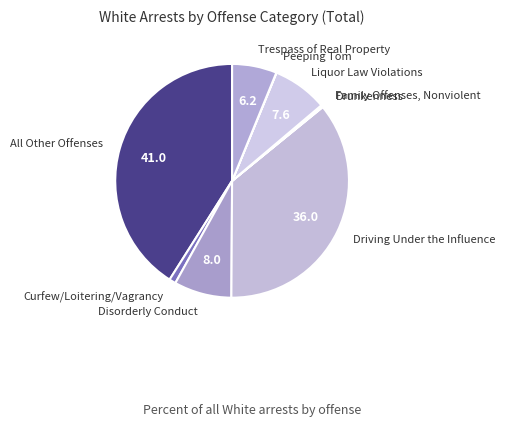

True or false: Trespass of Real Property accounts for 20% of the total.

False